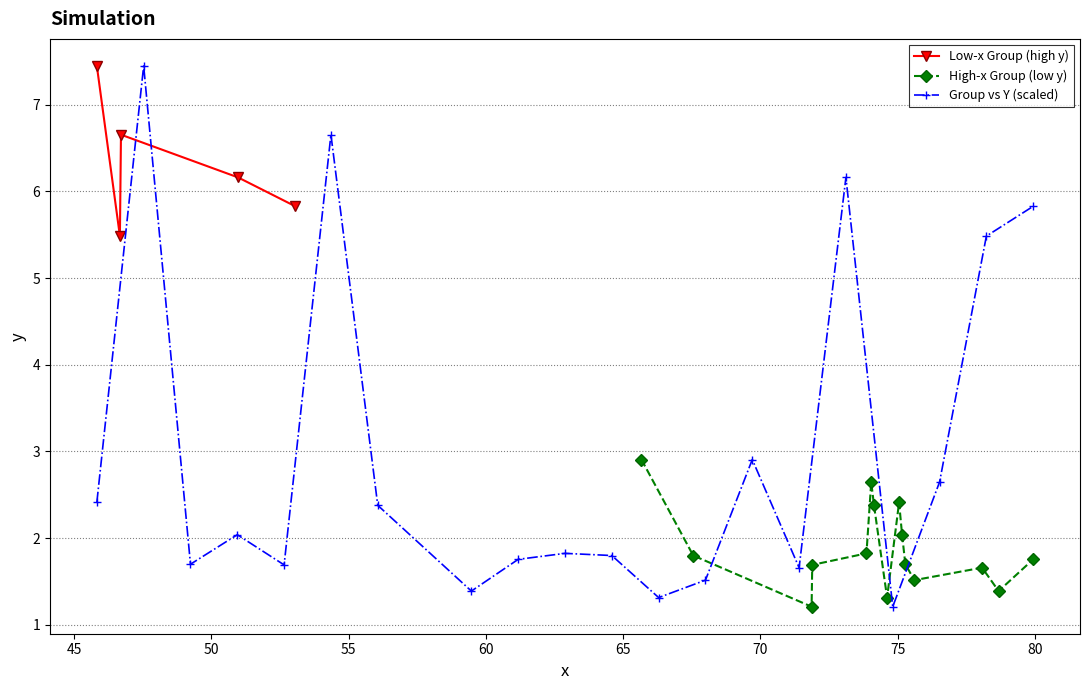

The value at 21 is 8.3. True or false?

False